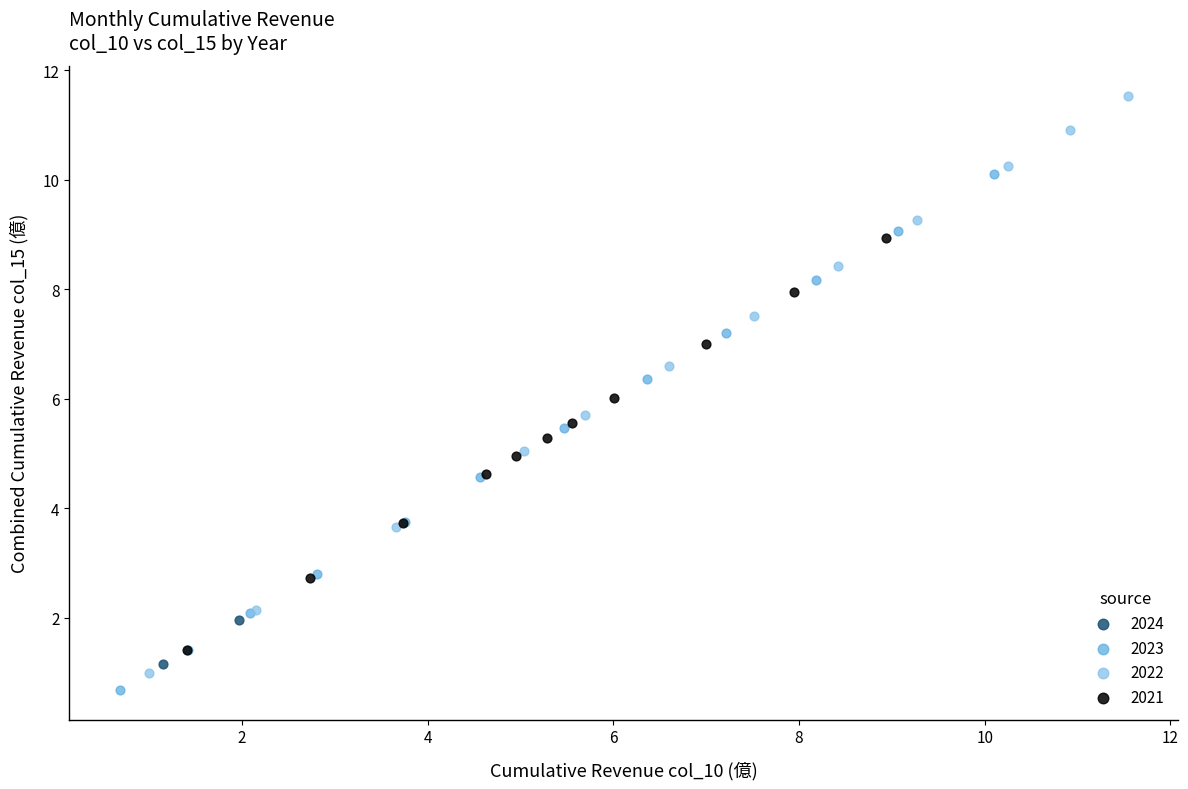

What are all the series names shown in the legend?

2024, 2023, 2022, 2021